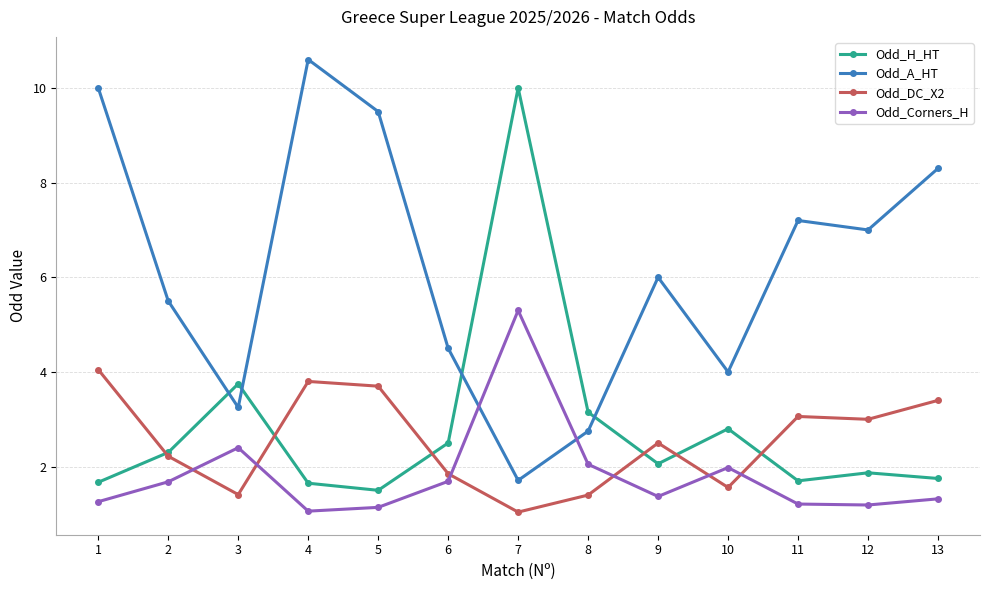

How many values in the Odd_DC_X2 series exceed 2?

8